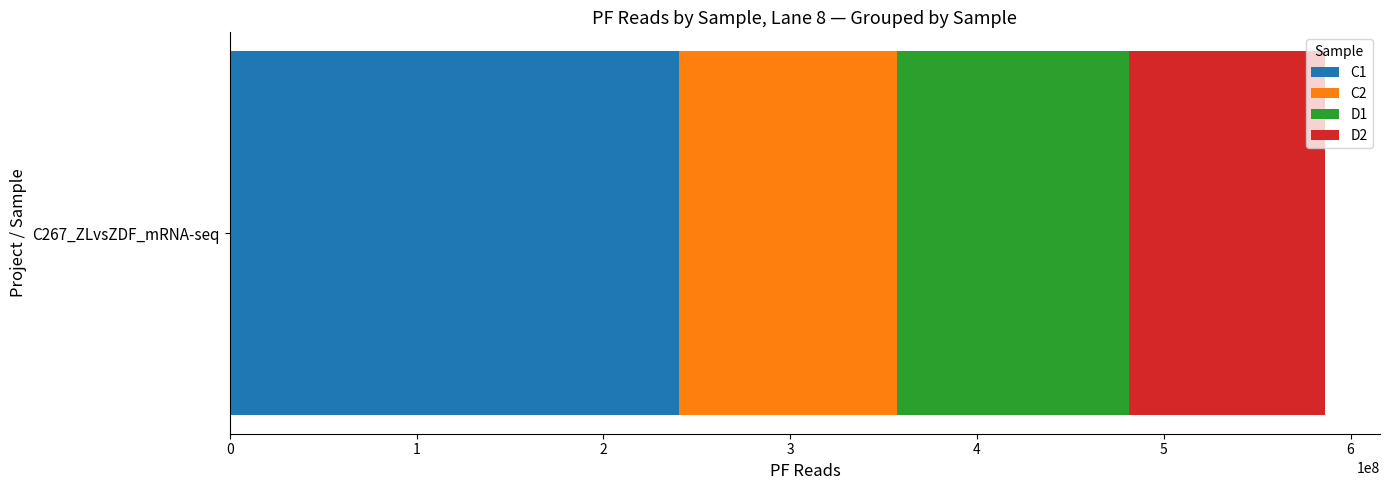

What is the minimum value for C1?

240558100